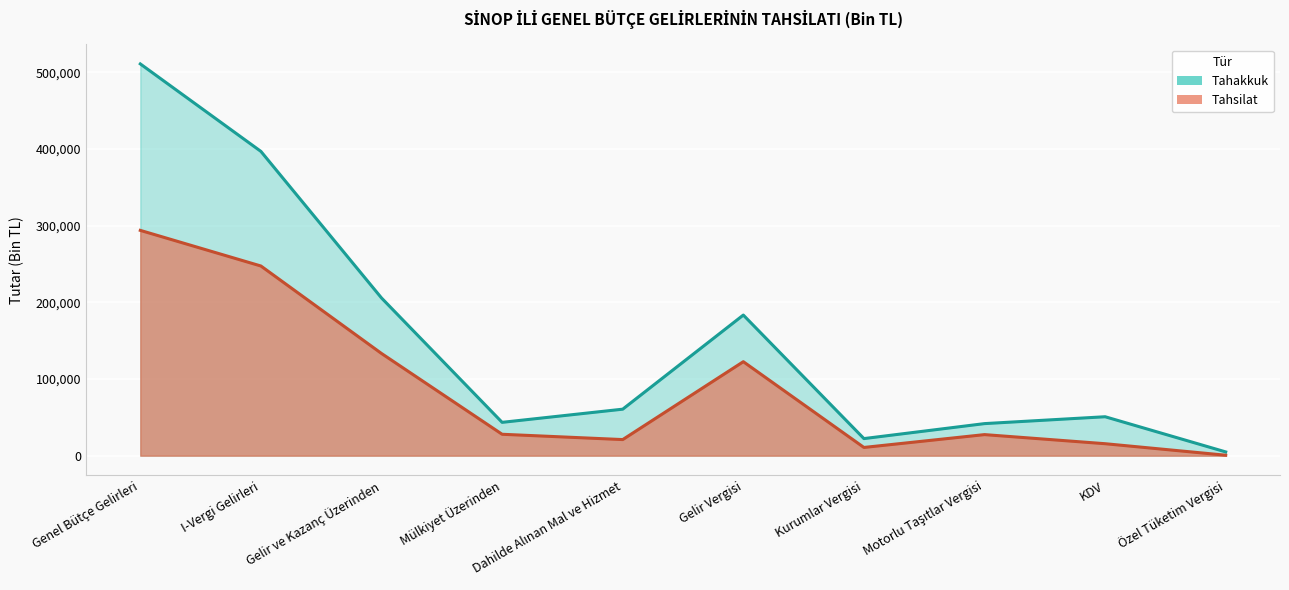

What position from the right is Motorlu Taşıtlar Vergisi?

3